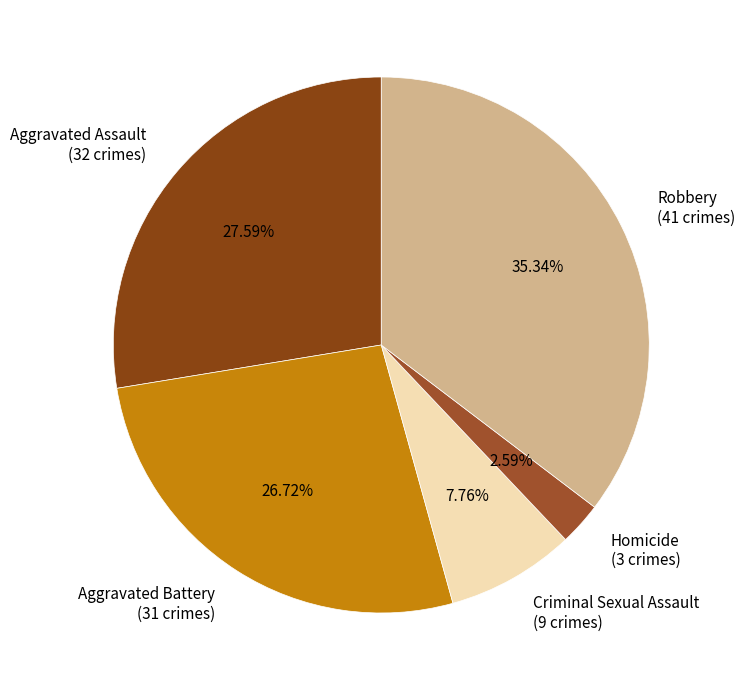

Count the number of slices in the pie.

5